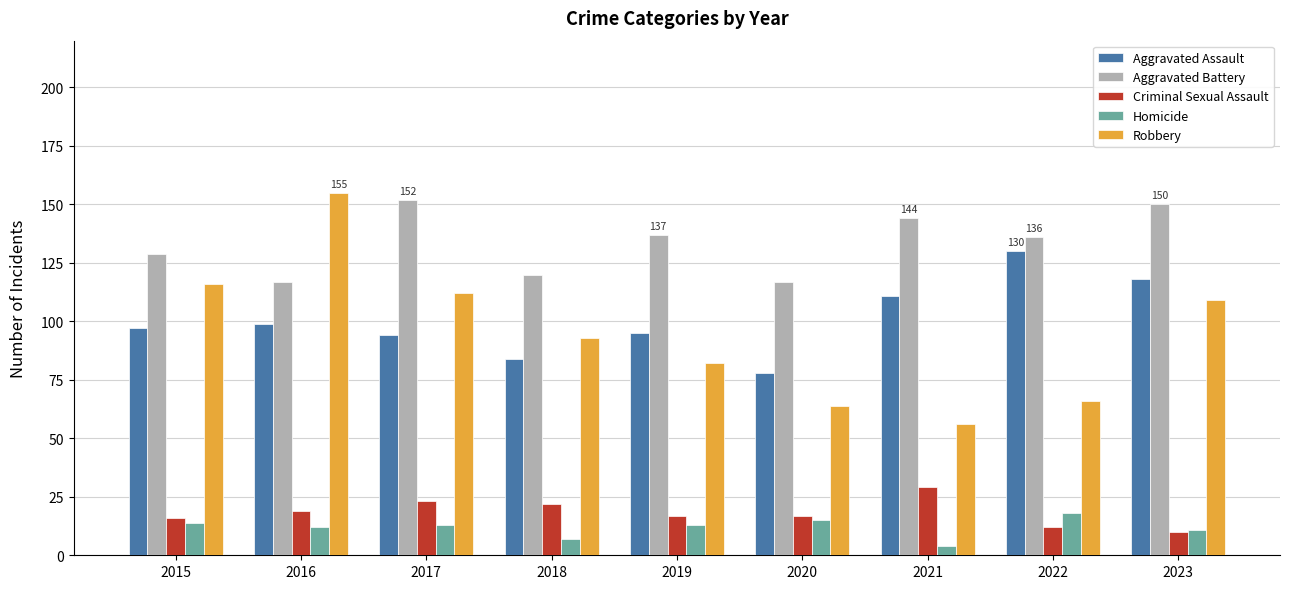

Is it true that Robbery equals 56 at 2021?

True